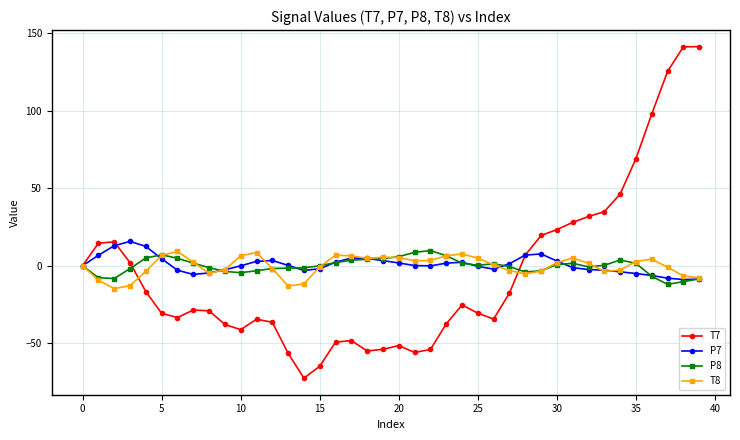

What is the maximum value for T8?

9.2